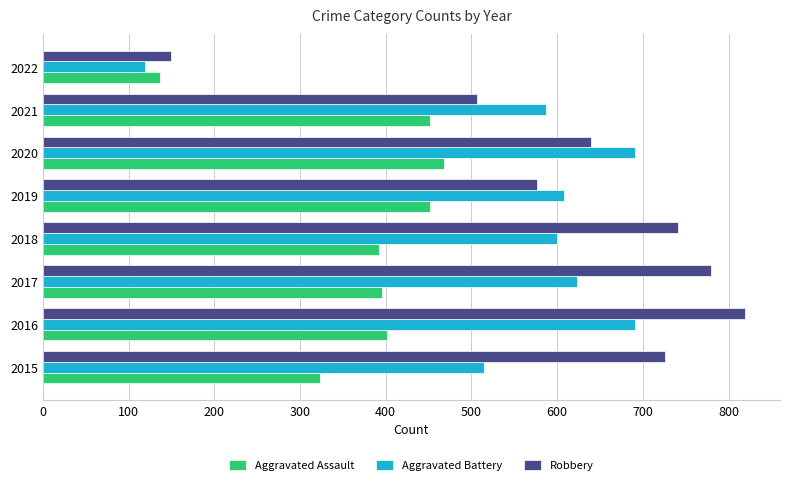

The Aggravated Assault series shows 323 at 2015. True or false?

True